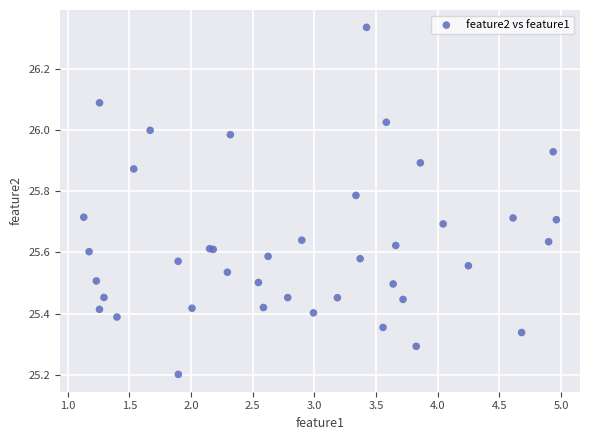

What Y value in the scatter plot is closest to 25?

25.2